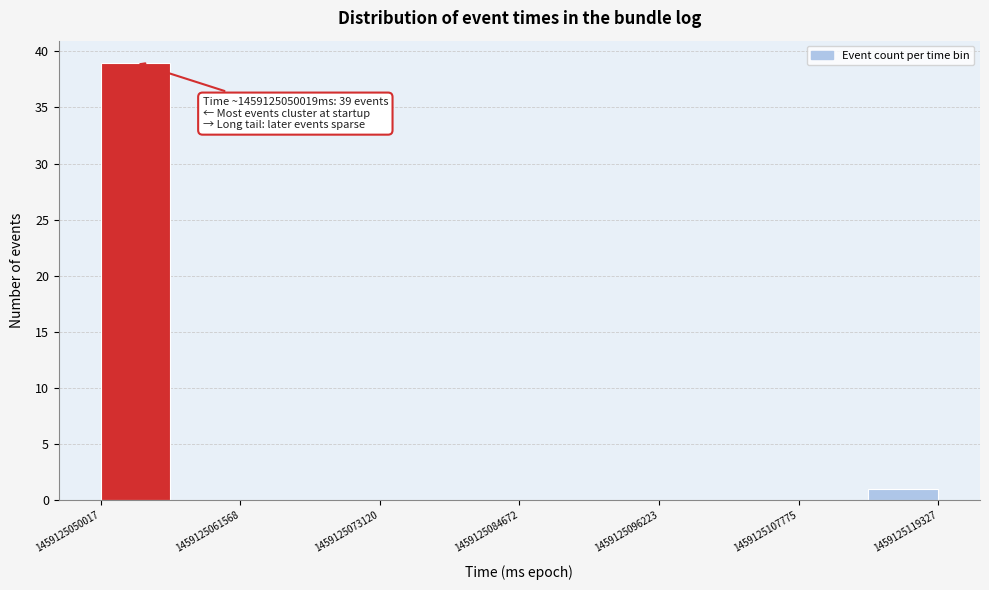

Around what value on the x-axis is the tallest bar? Give the approximate position of its centre, as read against the axis.

1459125052000